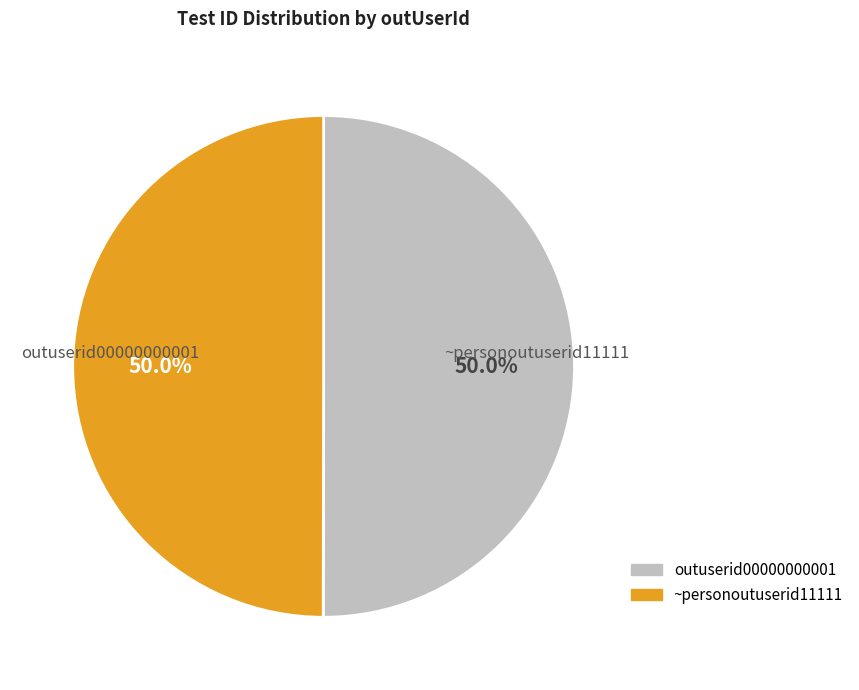

What percentage is NOT represented by ~personoutuserid11111?

50.0%